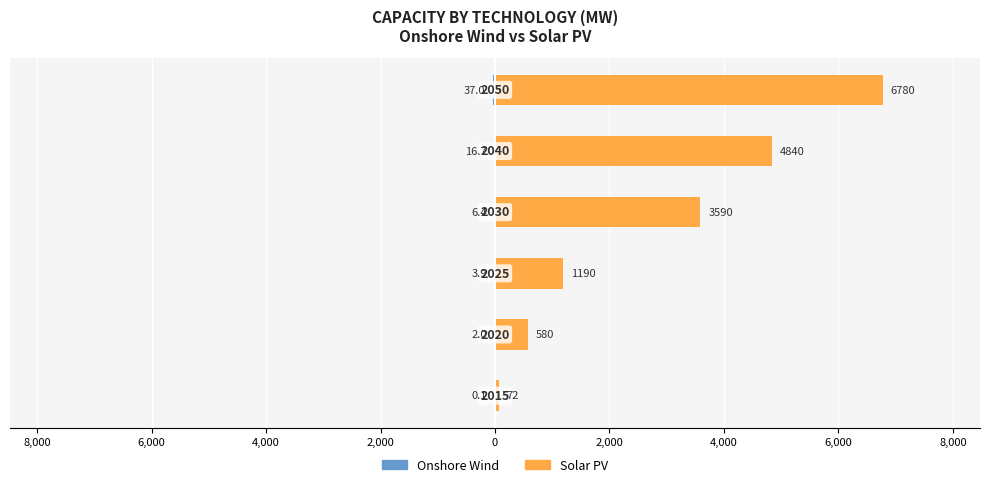

Which series has the largest range (max minus min)?

solar PV